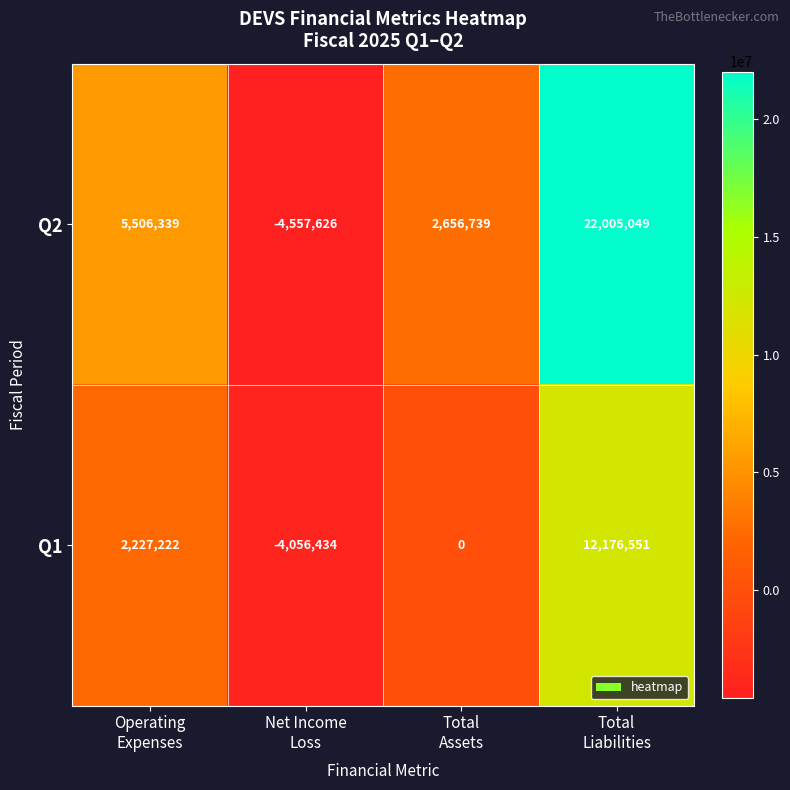

What is the difference between the maximum and minimum values in the Q1 series?

16232985